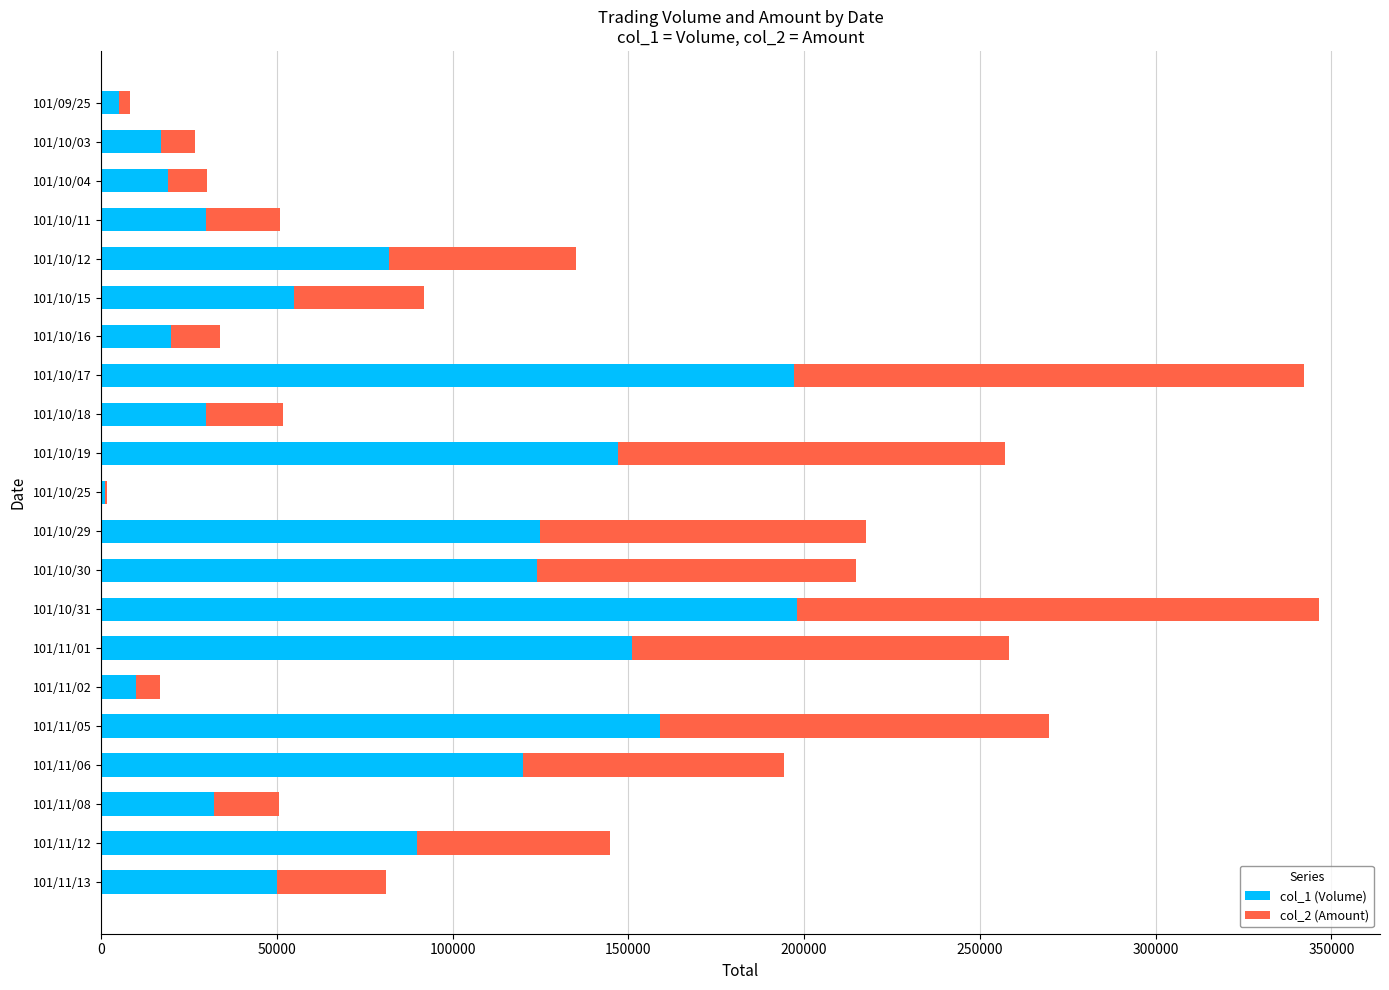

What is the sum of all col_2 (Amount) values?

1162640